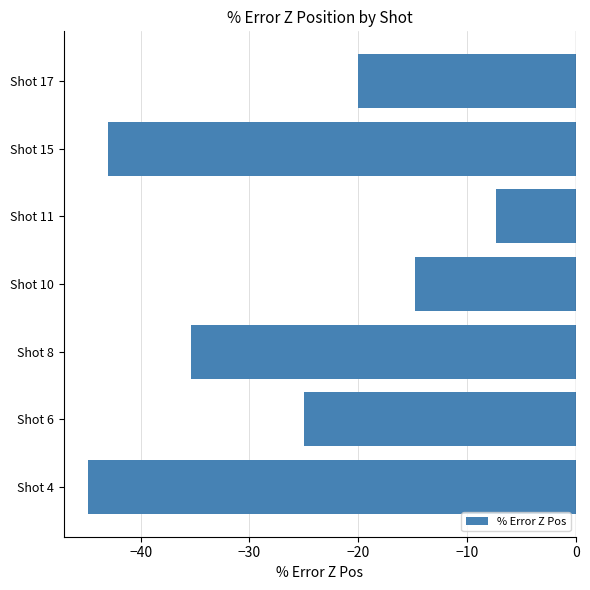

What is the average value?

-27.2